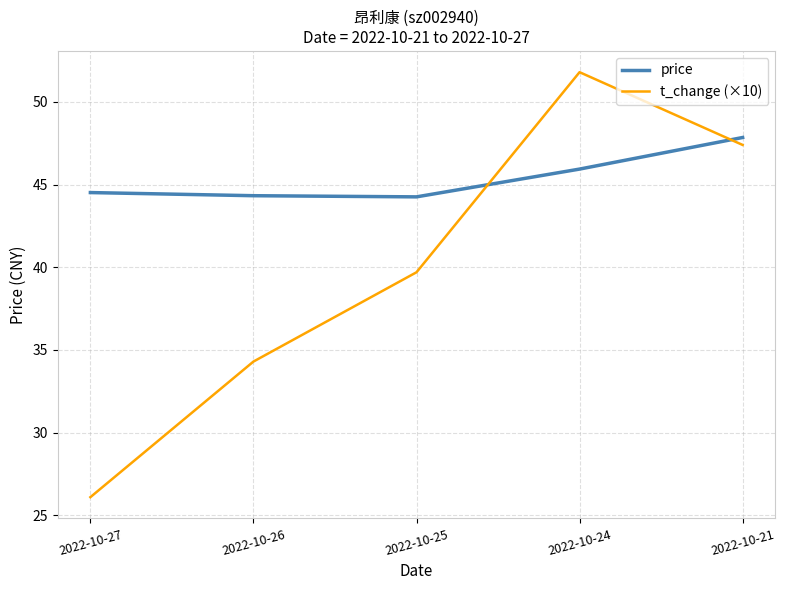

Which series has the widest spread of values?

t_change (×10)